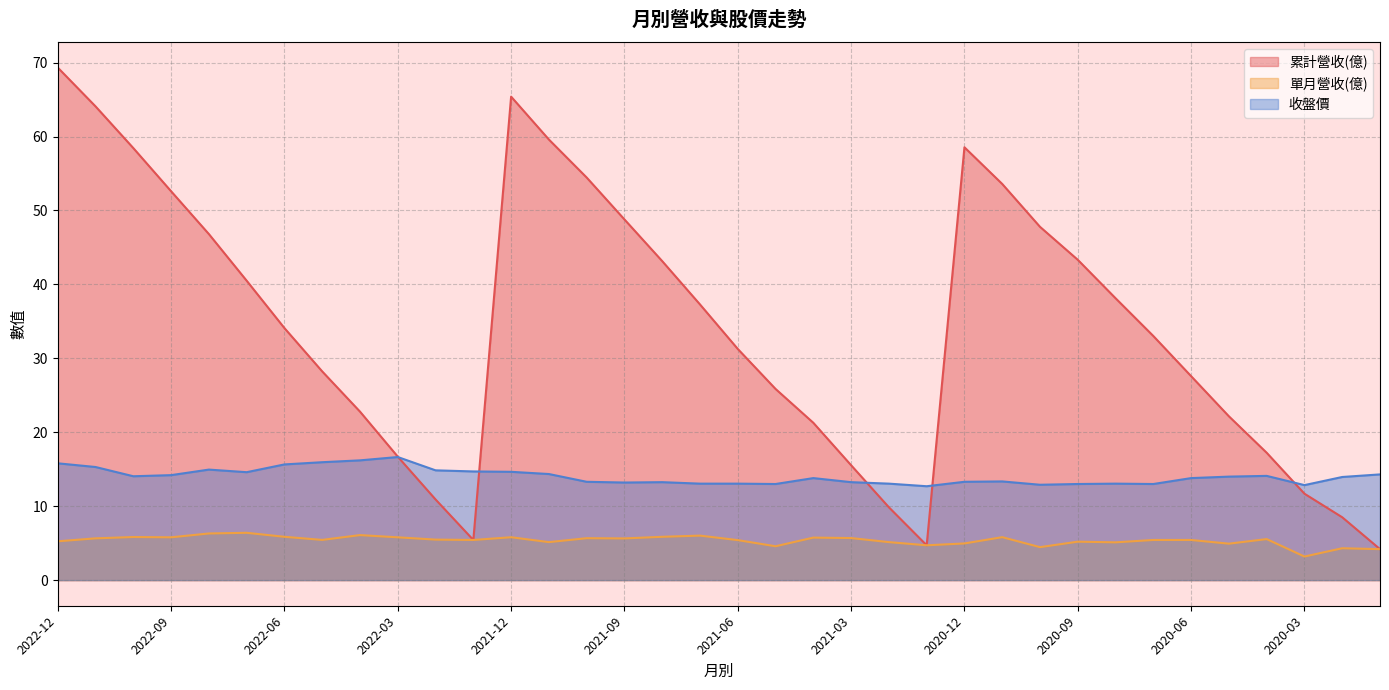

The value of 收盤價 at 2022-12 is 15.8. True or false?

True